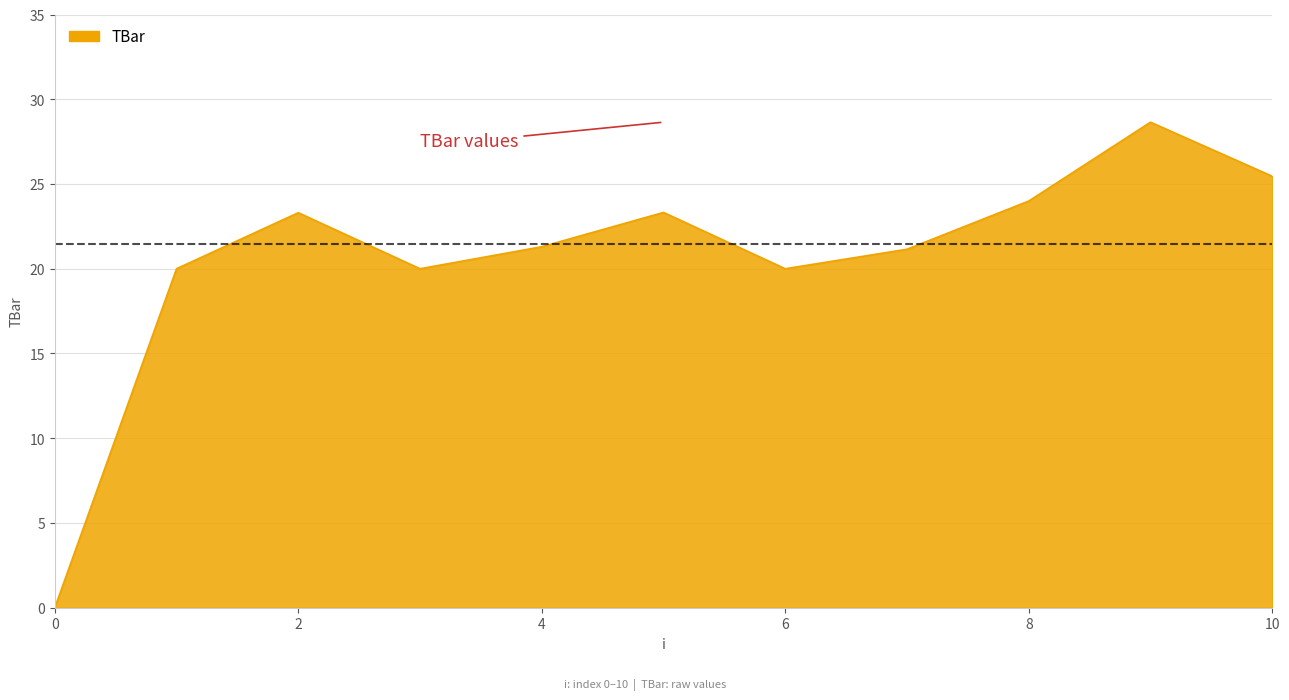

Does the chart display data point markers on the line(s)?

No